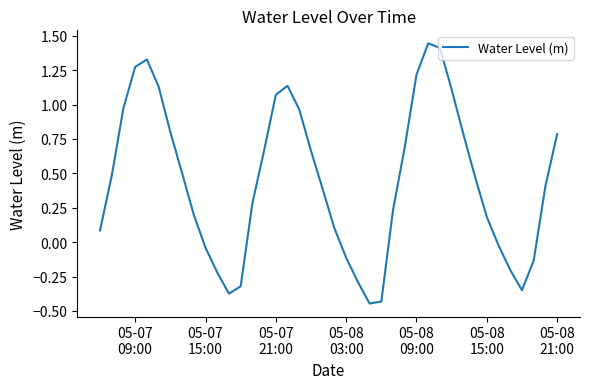

What is the average value?

0.4